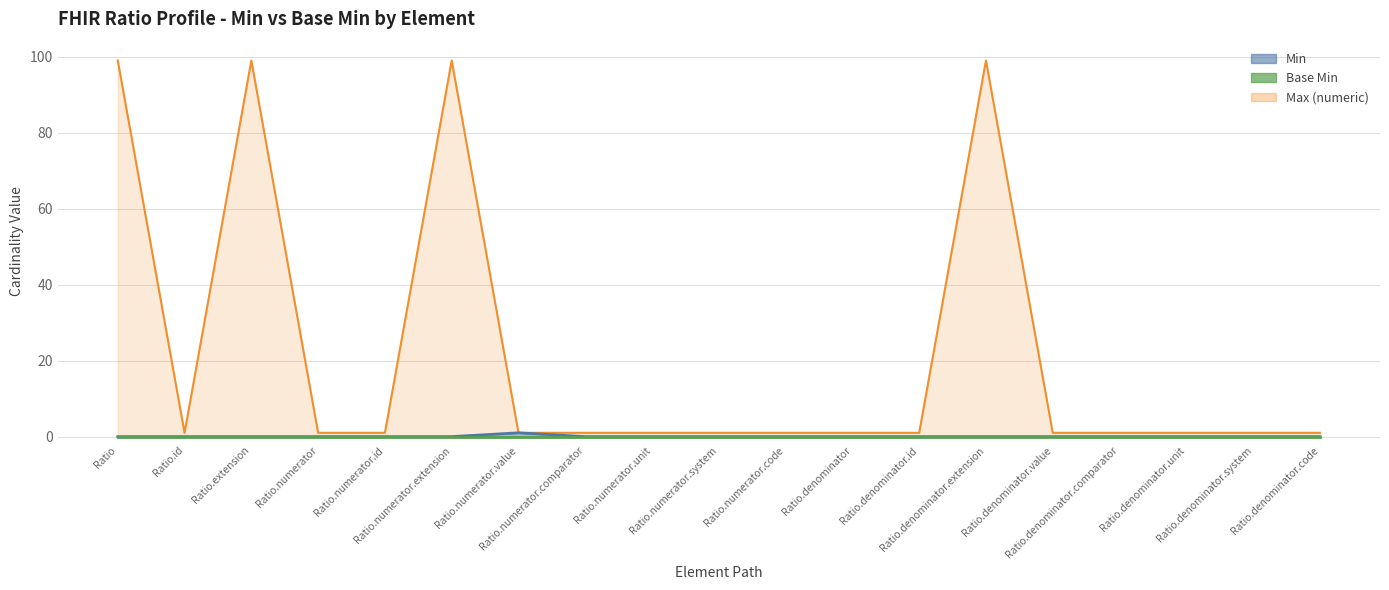

What is the label of the 1st point from the right?

Ratio.denominator.code